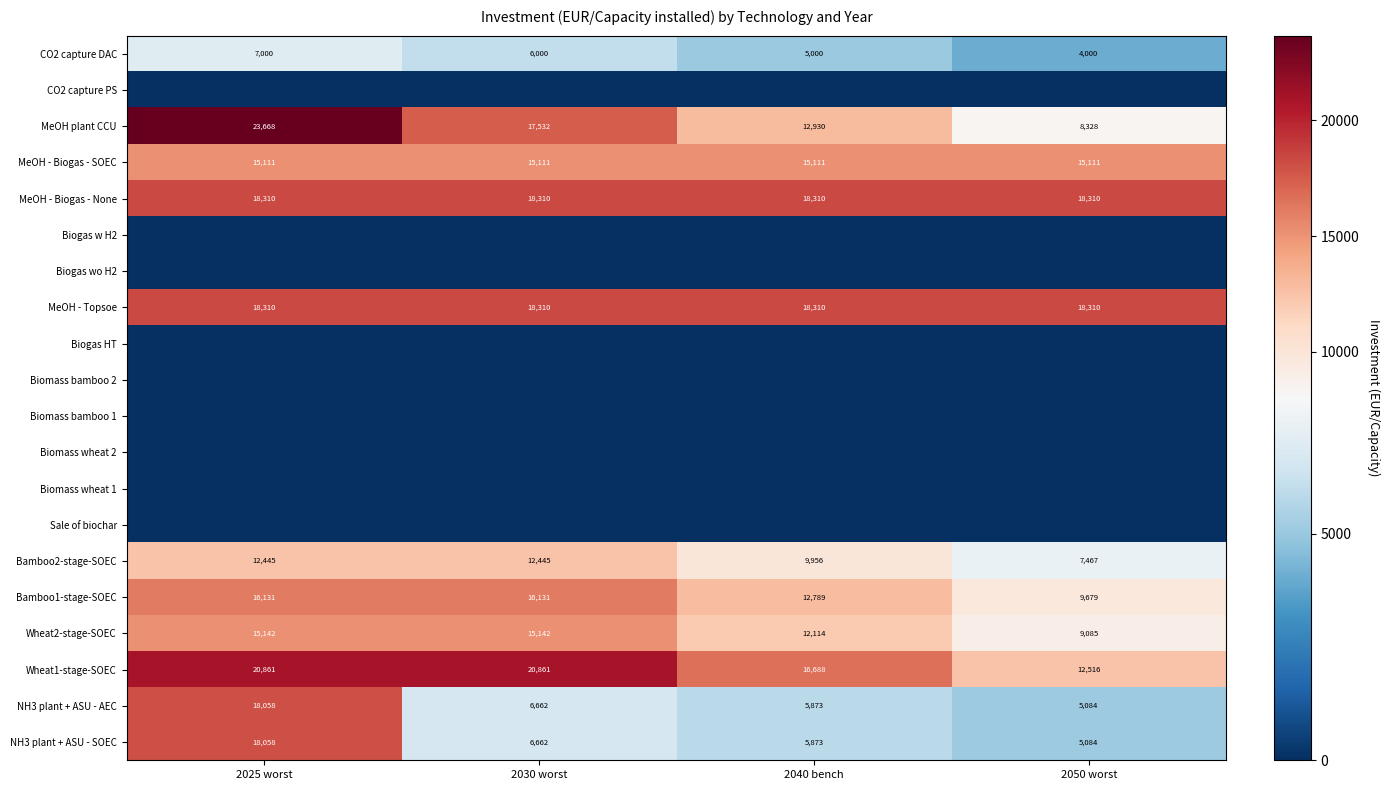

The MeOH - Biogas - SOEC series shows 15111 at 2040 bench. True or false?

True